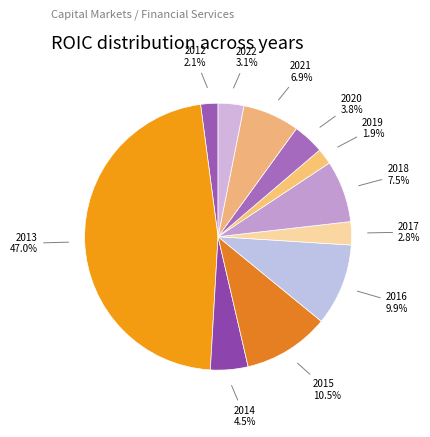

To the nearest percent, what is the average slice percentage?

9%